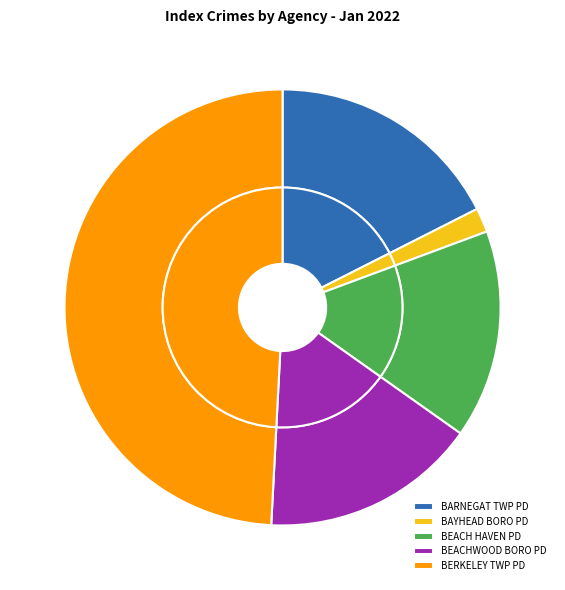

The BEACHWOOD BORO PD slice represents 26% of the pie. True or false?

False